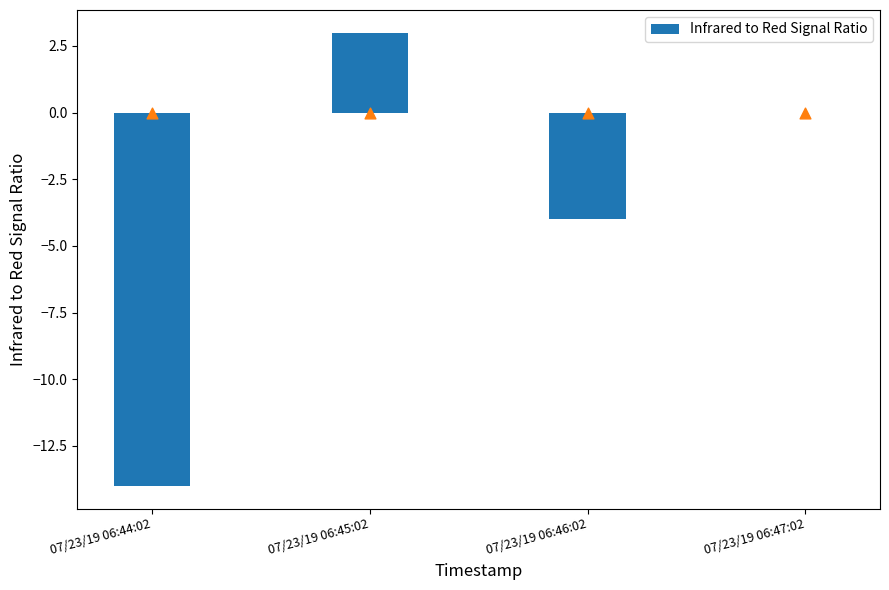

Which has a higher value, 07/23/19 06:44:02 or 07/23/19 06:45:02?

07/23/19 06:45:02